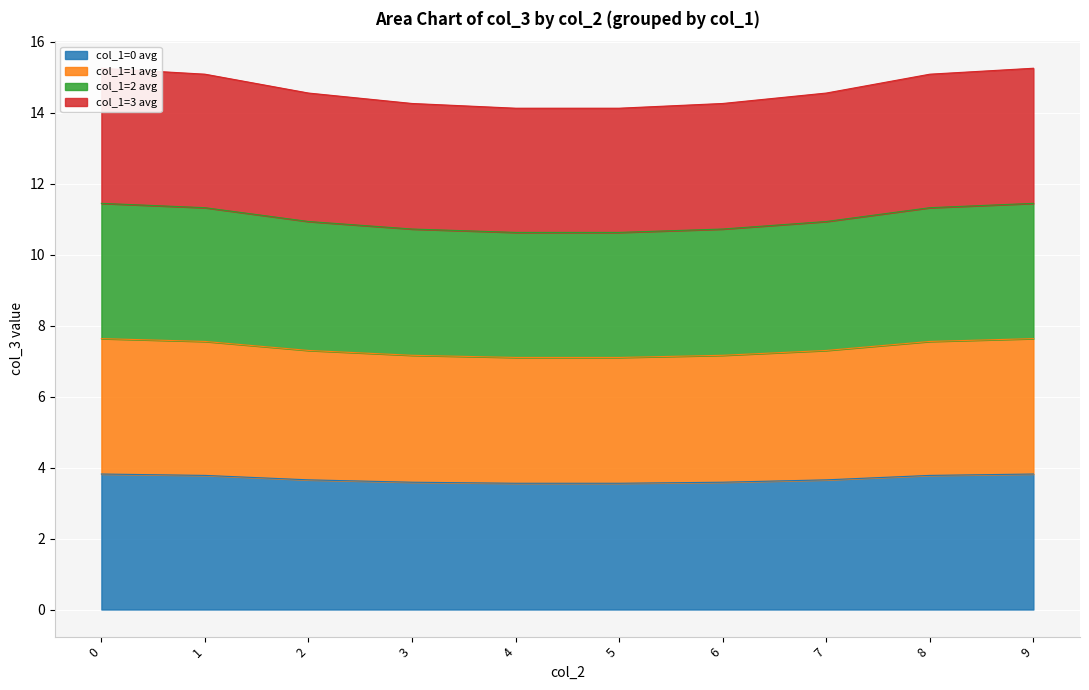

List the labels in order of col_1=3 avg value, largest first.

0, 9, 1, 8, 2, 7, 3, 6, 4, 5